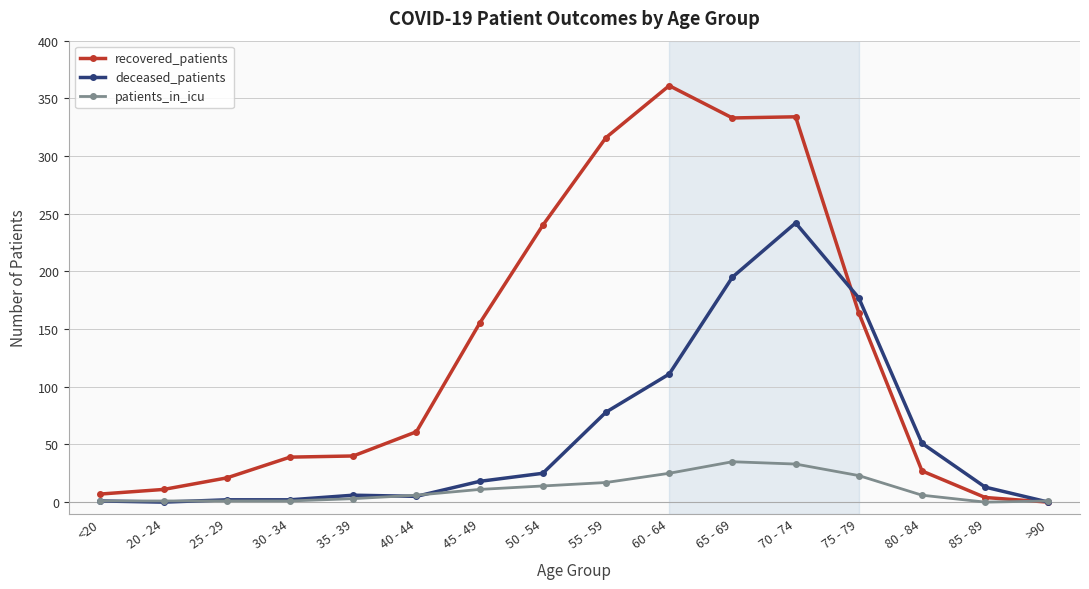

Which series ends up on top after the final intersection of recovered_patients and patients_in_icu?

patients_in_icu